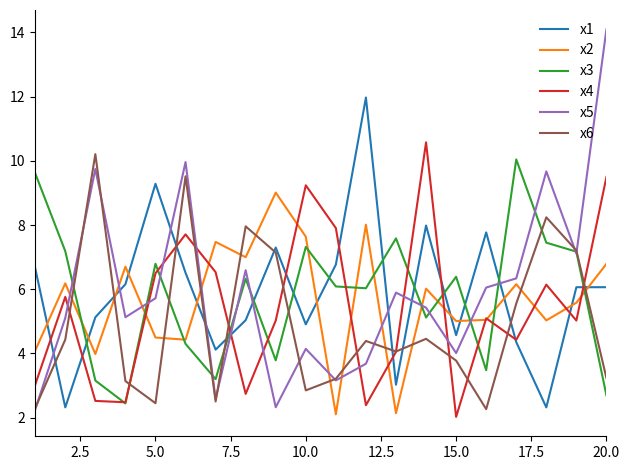

Does the chart display data point markers on the line(s)?

No